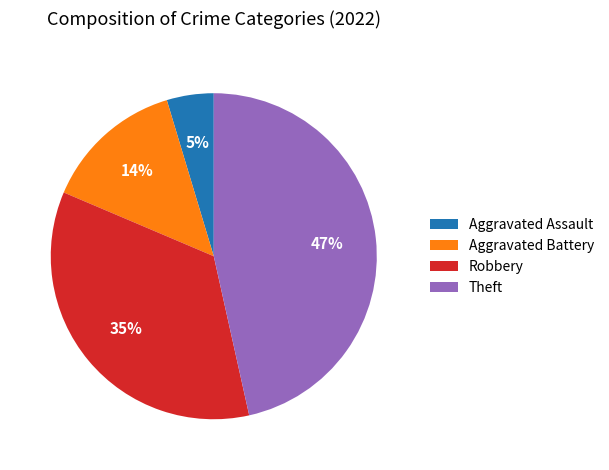

Approximately how many times larger is the value at Aggravated Battery compared to Theft?

0.3